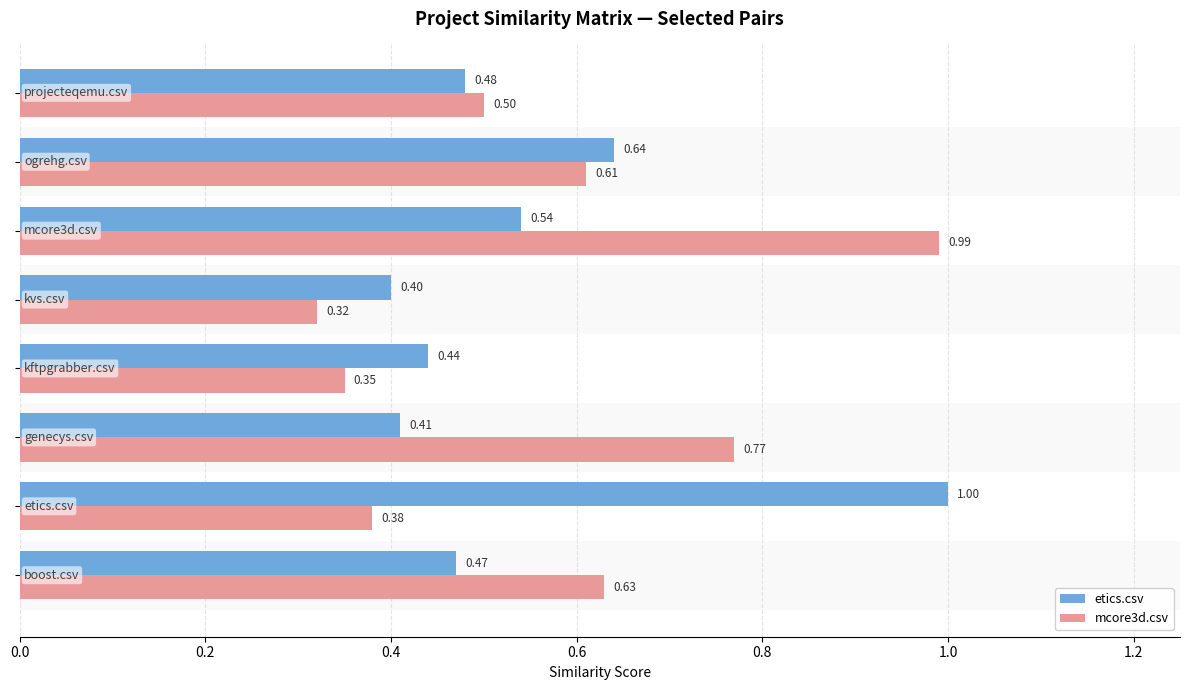

Rank the series by their maximum value, from lowest to highest.

mcore3d.csv, etics.csv